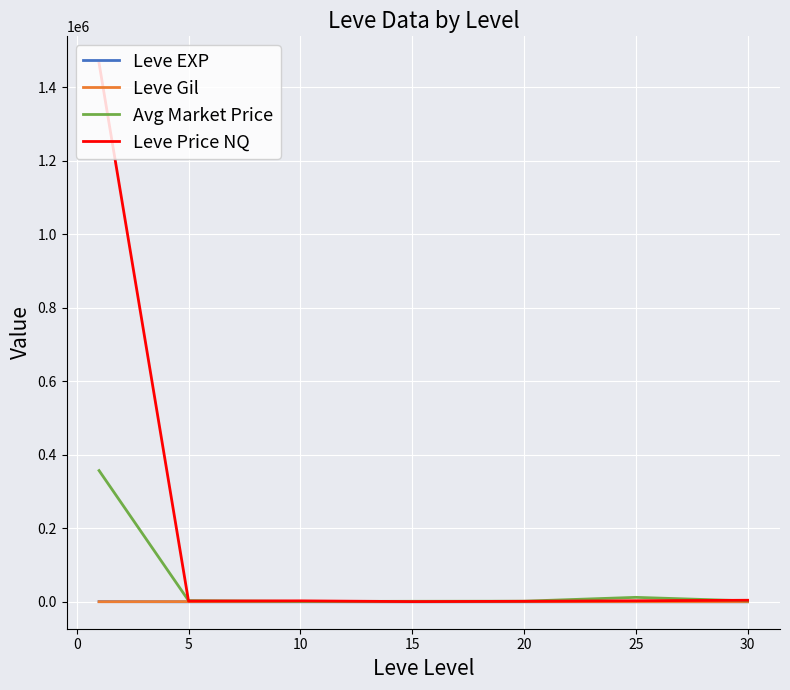

Which series has the largest total across all categories?

Leve Price NQ